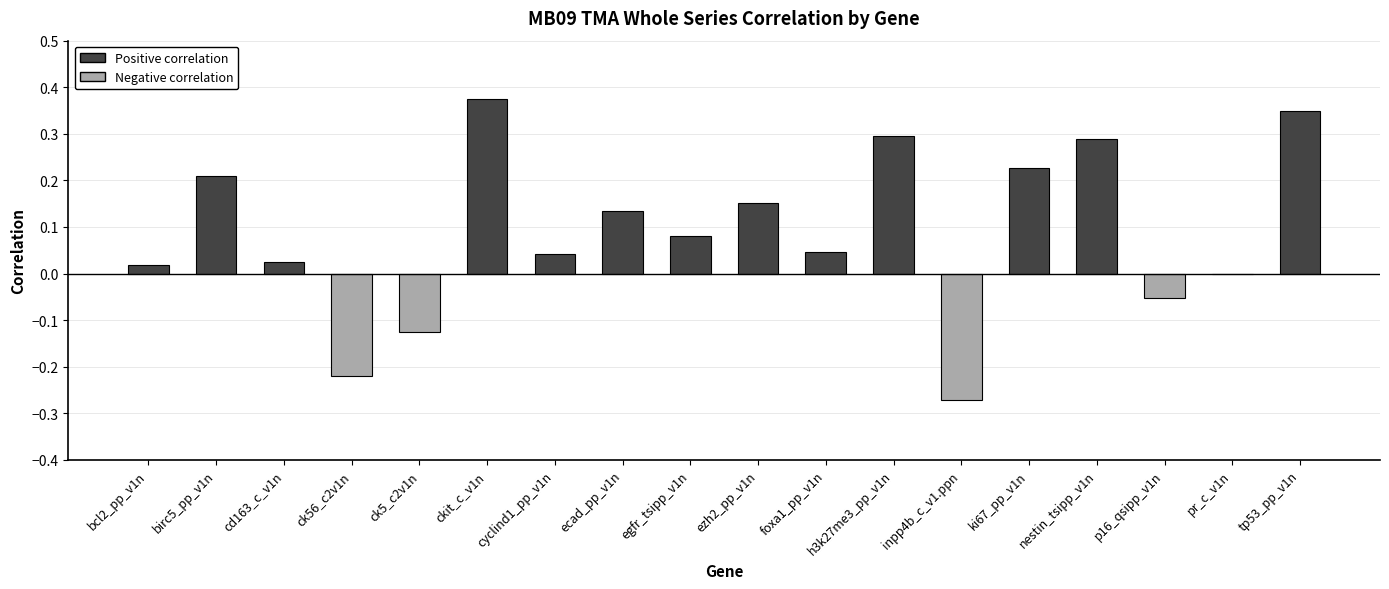

What is the change in value from ezh2_pp_v1n to tp53_pp_v1n?

+0.2